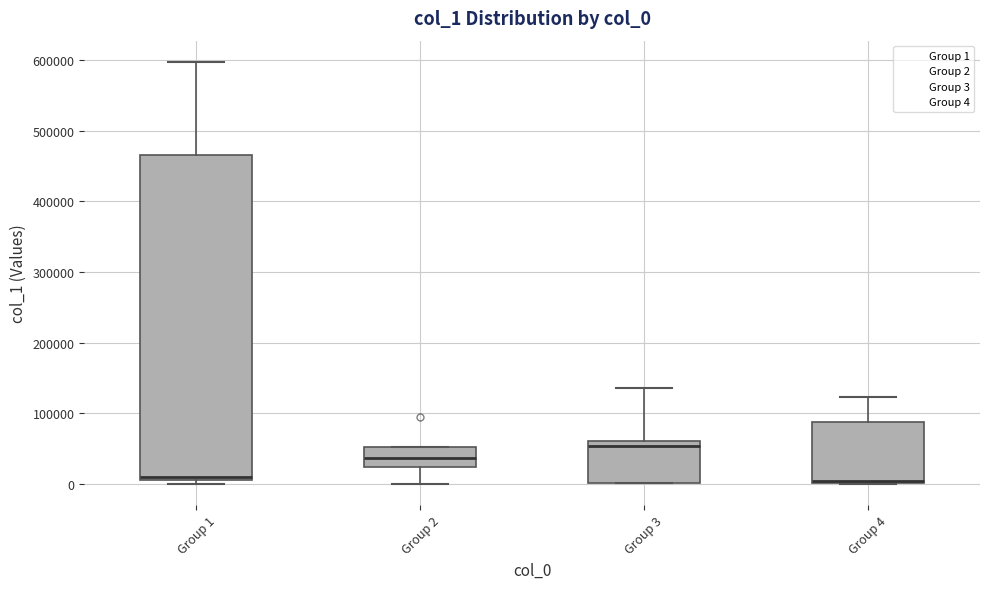

Where does the upper whisker of the box for Group 3 end on the y-axis? The values are not printed on the chart, so give them approximately, as read against the axis.

140000